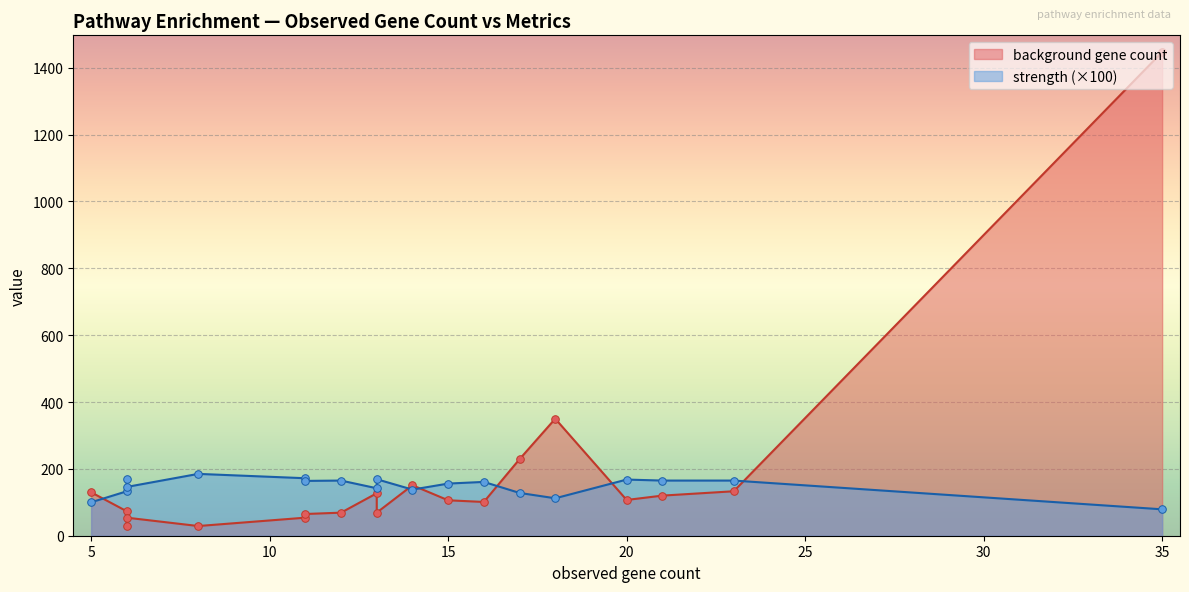

Is the value of background gene count at hsa04714 greater than the value of strength at hsa01212?

Yes